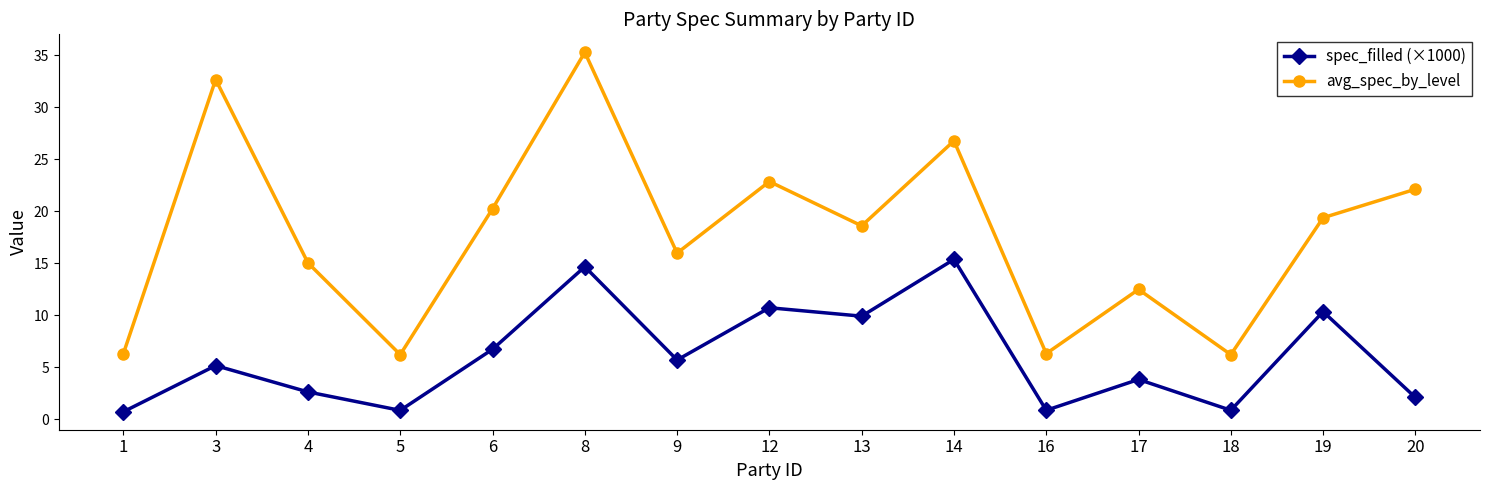

What value does the spec_filled (×1000) series have at 4?

2.6